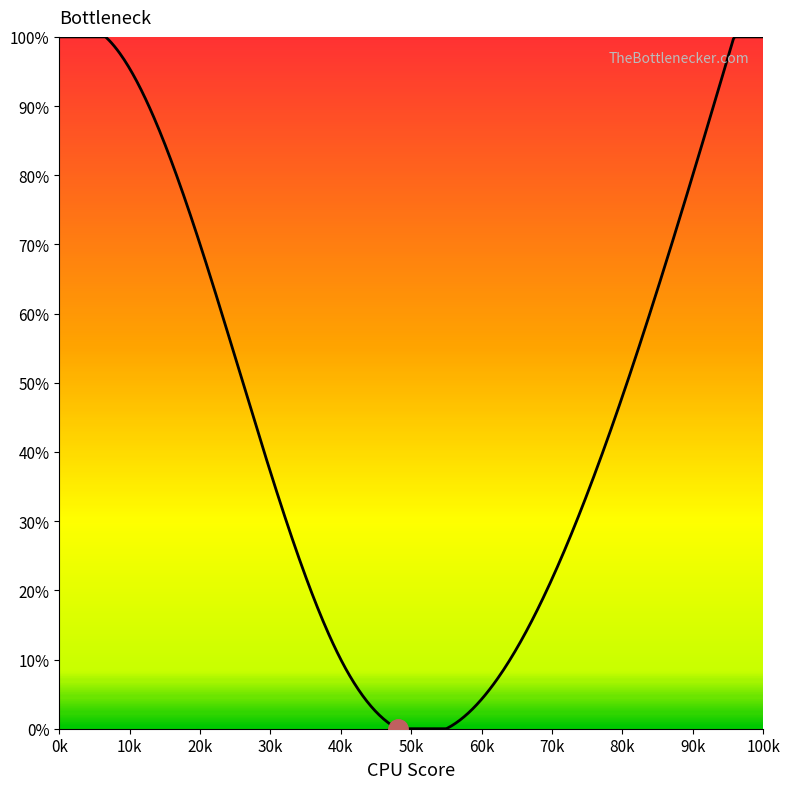

Does the chart display data point markers on the line(s)?

No